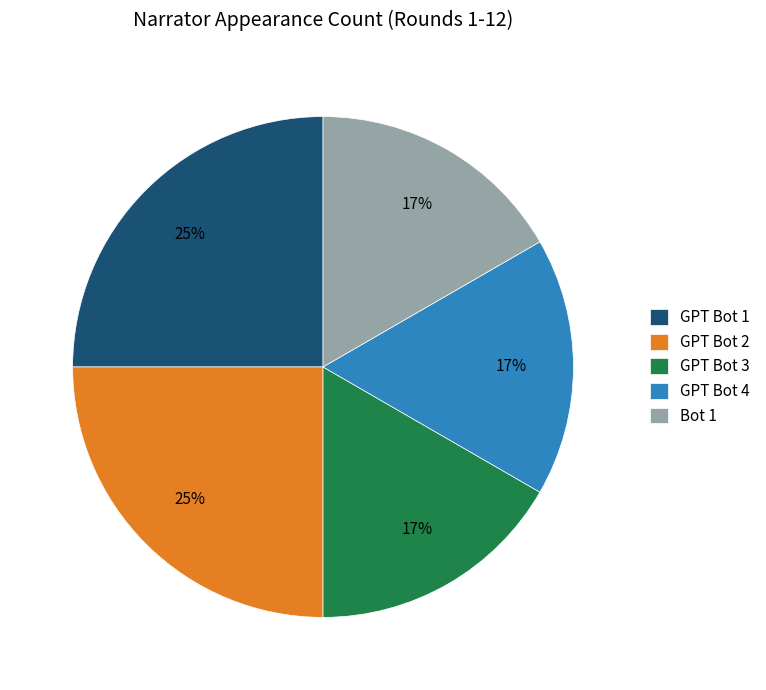

Combined, do GPT Bot 3 and Bot 1 account for over 50%?

No